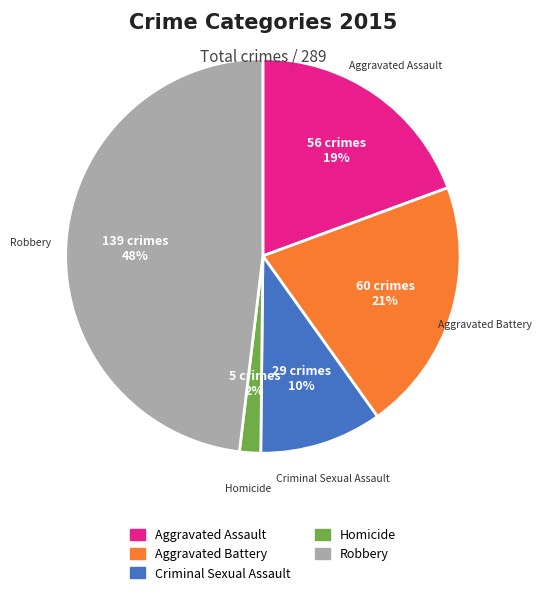

What is the ratio of the value at Criminal Sexual Assault to the value at Robbery?

0.2